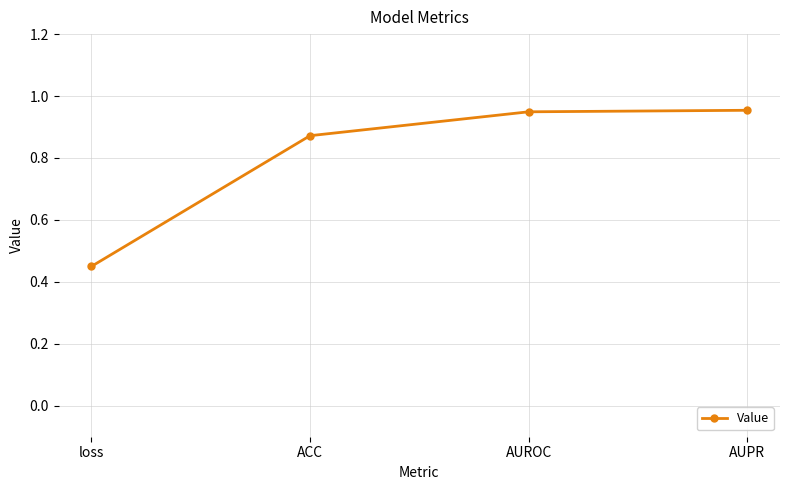

True or false: the data shows 1.4 at ACC.

False